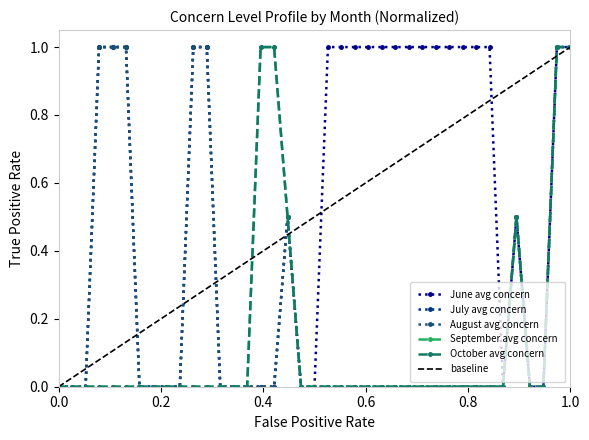

How many categories are shown in the chart?

39